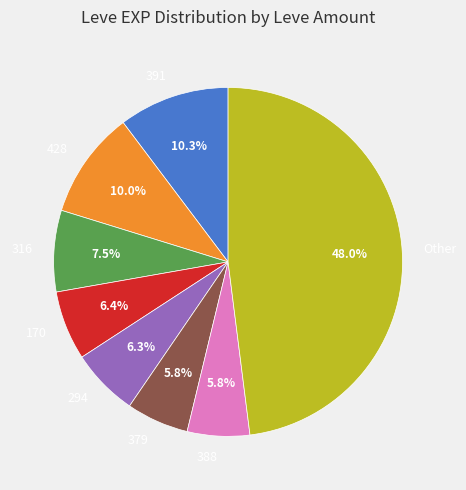

Does any single category account for the majority?

No